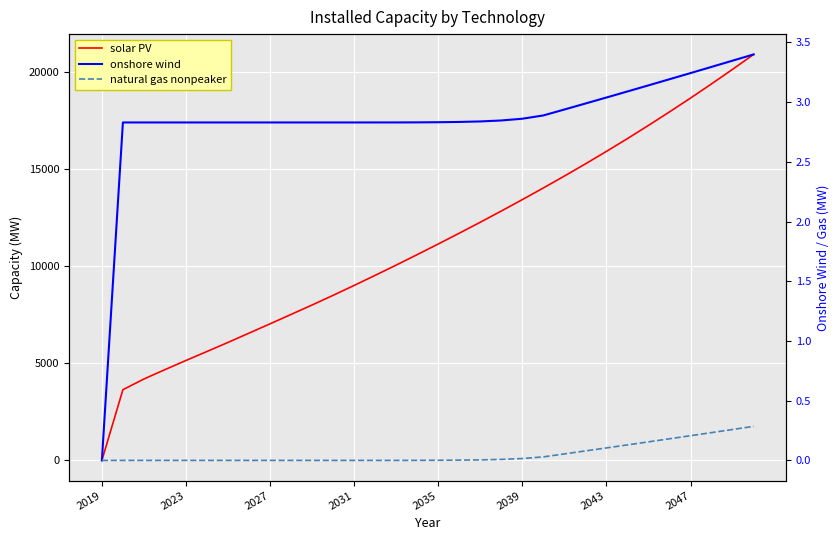

Is it true that natural gas nonpeaker equals 0.0 at 2031?

True